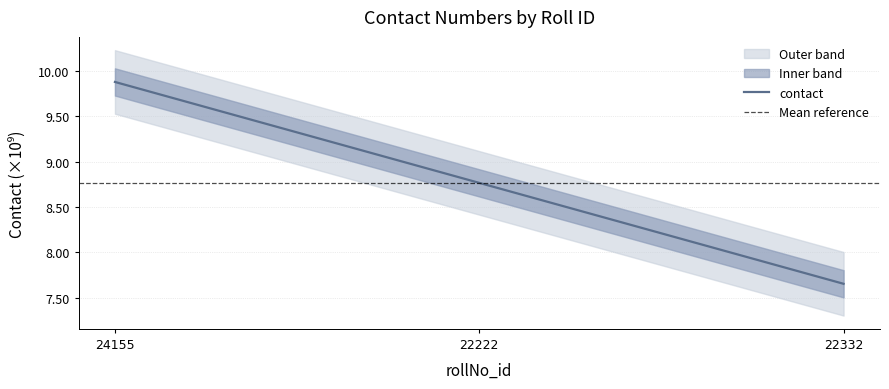

Rank the categories by value from highest to lowest.

24155, 22222, 22332